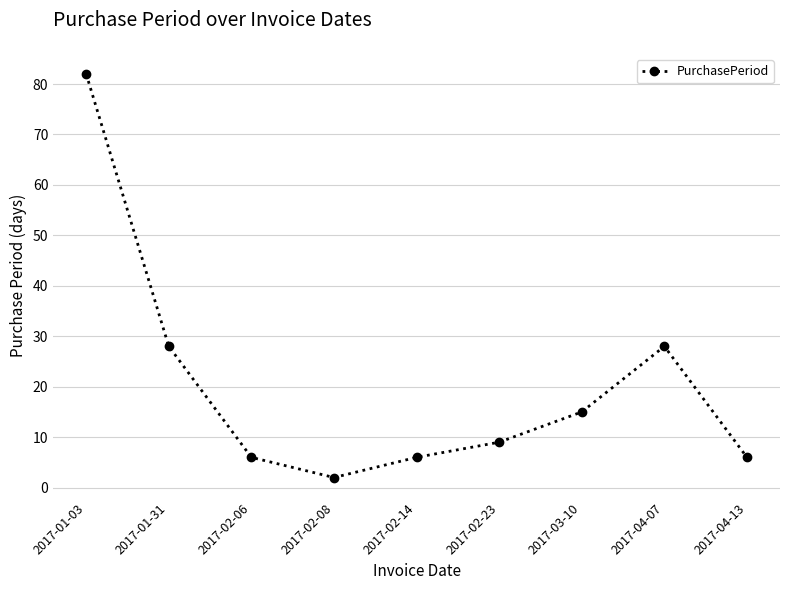

What is the difference between the values at 2017-02-14 and 2017-01-31?

22